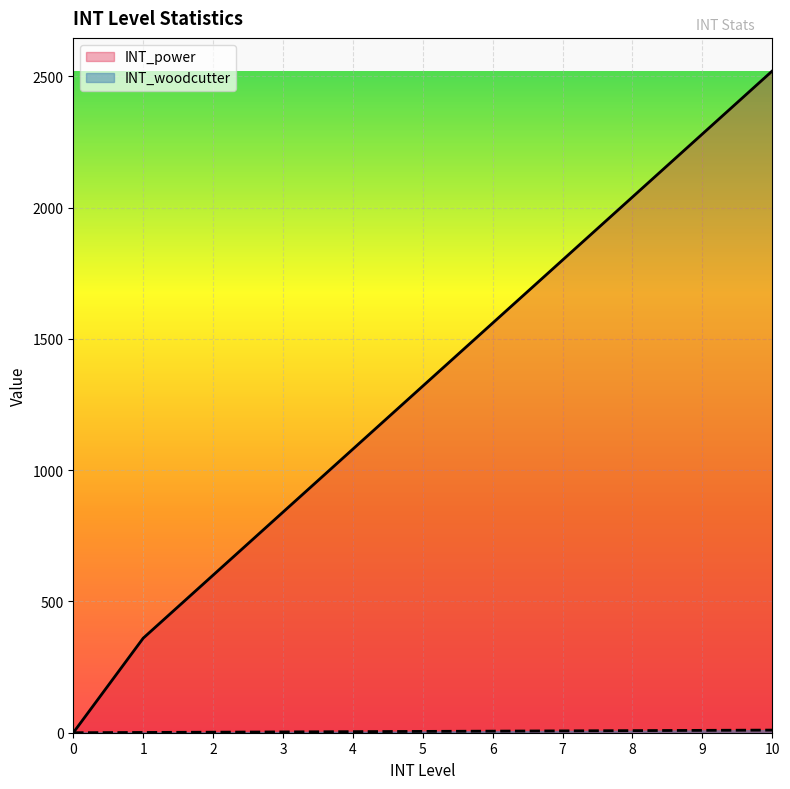

Count the INT_woodcutter values in the range 2 to 8.

7